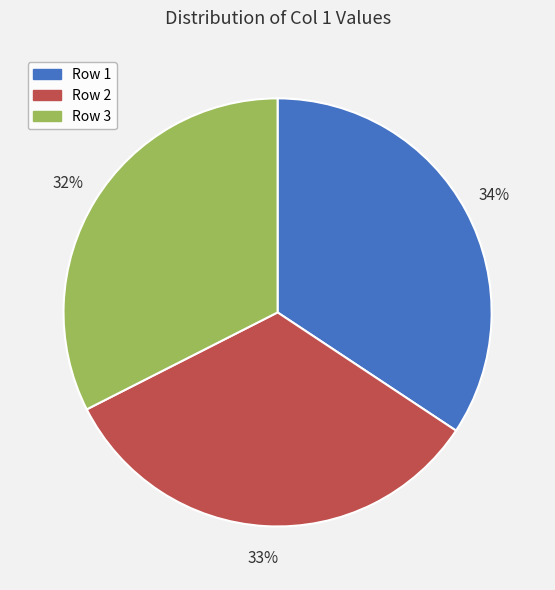

Between Row 2 and Row 1, which is larger?

Row 1